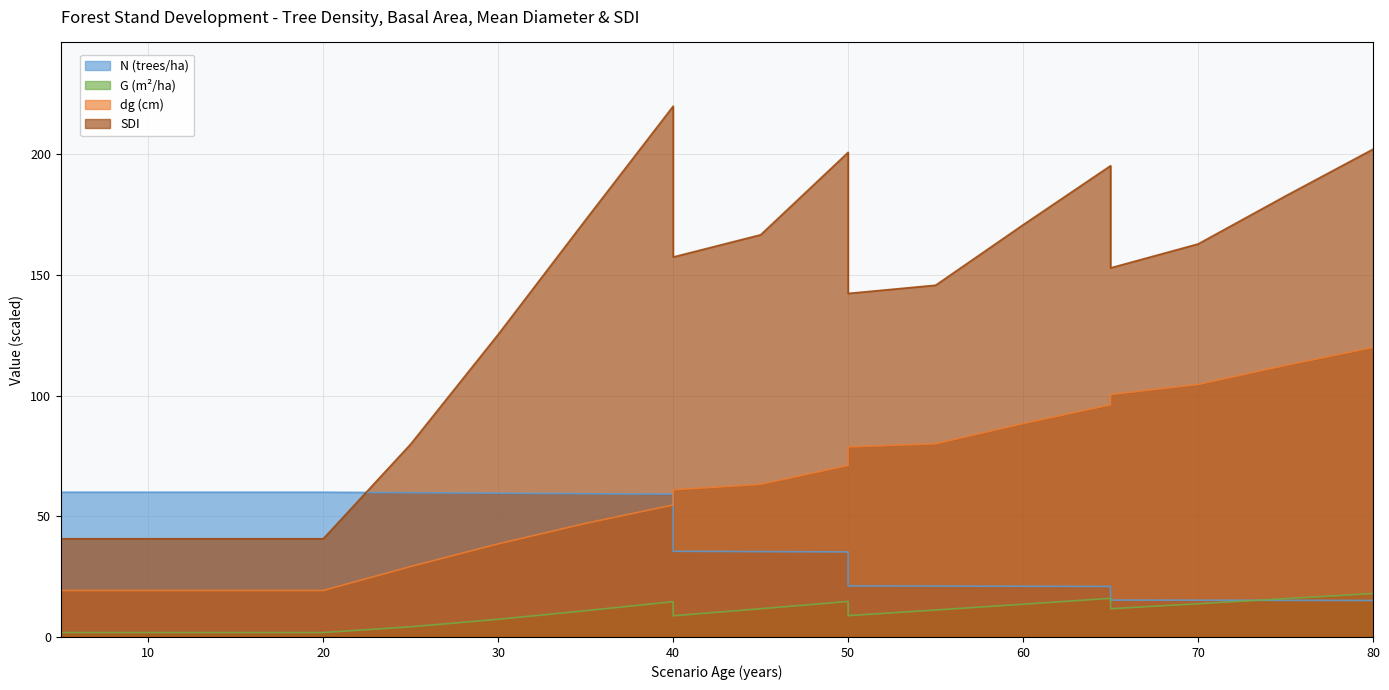

Between 30 and 25, which is larger?

25